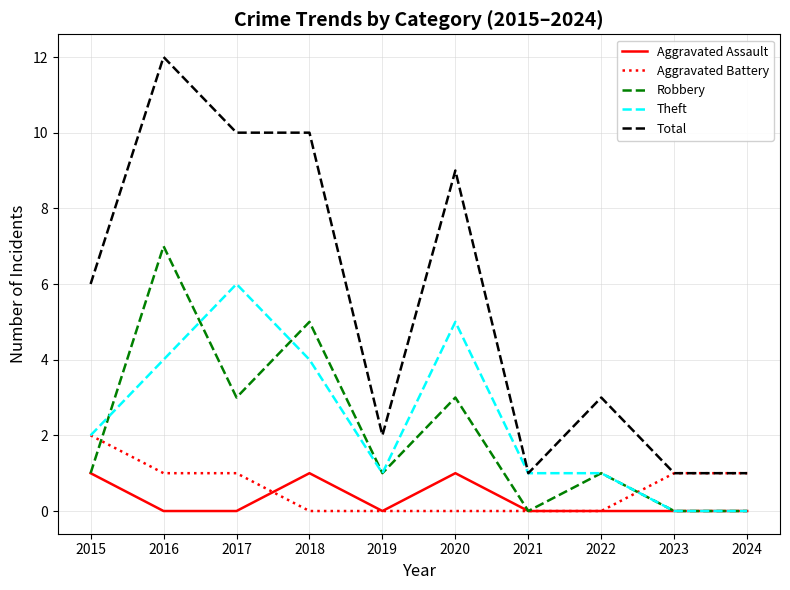

How many lines are shown in the chart?

5